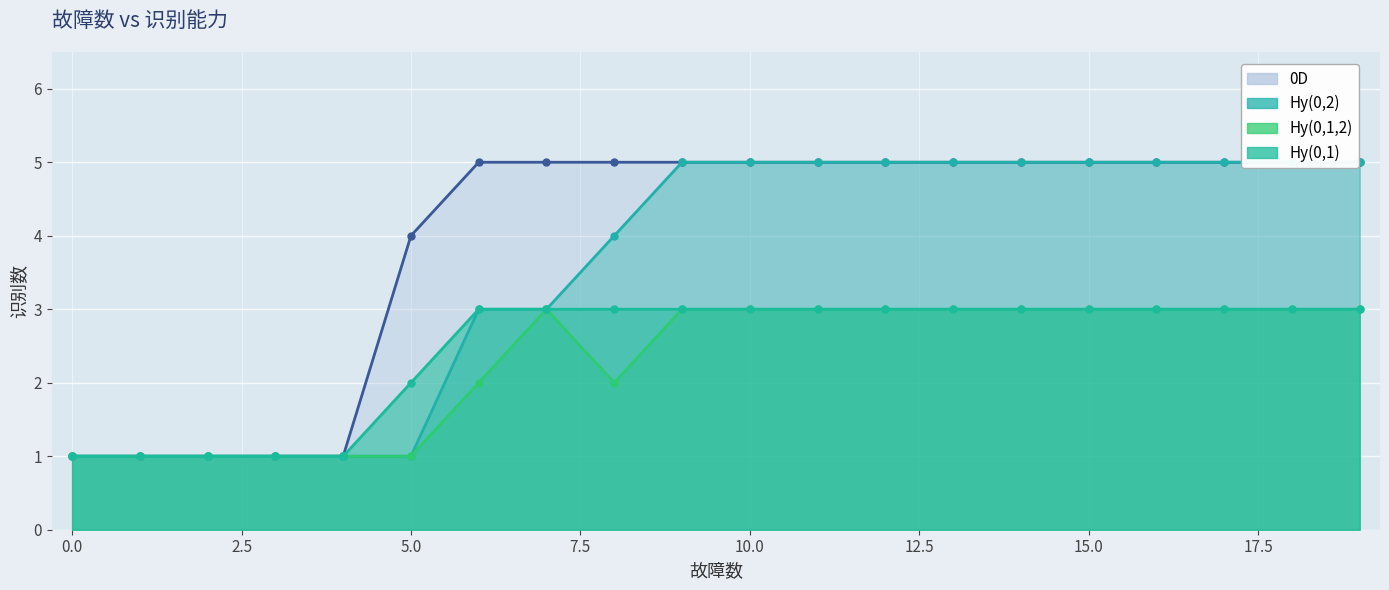

The Hy(0,1,2) series shows 2 at 6. True or false?

True